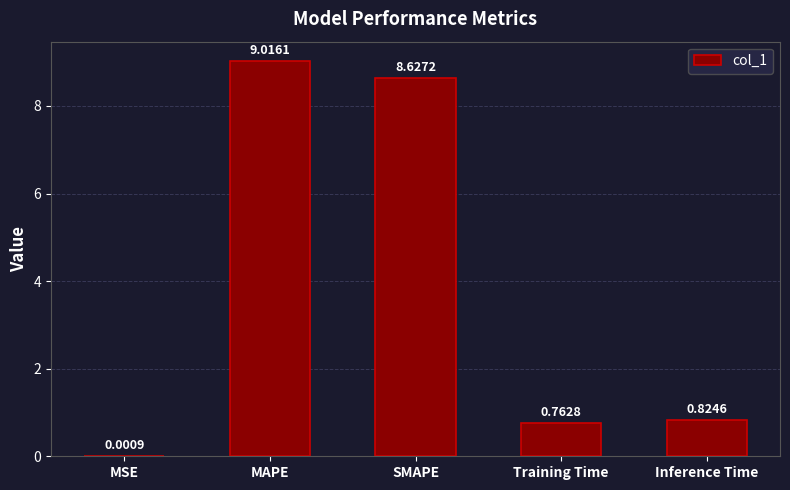

Where is the data nearest to the value 4?

Inference Time